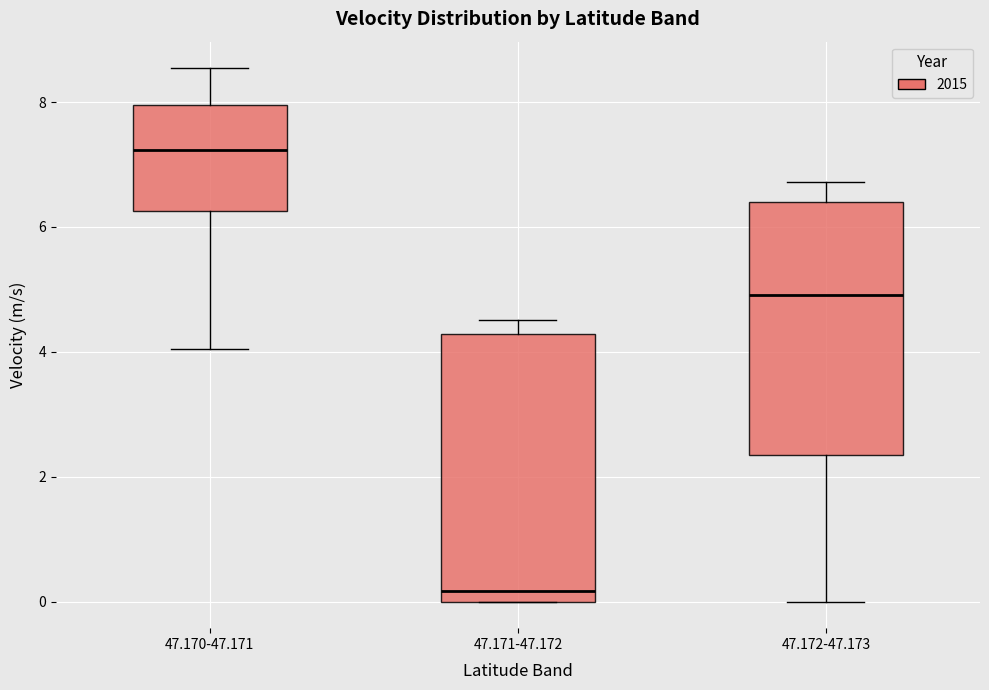

Reading left to right, transcribe this box plot: for each box, give where its median line is, the range the box spans, and where its two whiskers end, as read against the y-axis. The values are not printed on the chart, so give them approximately, as read against the axis.

47.170-47.171: median 7.2, box 6.2 to 8.0, whiskers 4.0 to 8.6
47.171-47.172: median 0.2, box 0.0 to 4.2, whiskers 0.0 to 4.6
47.172-47.173: median 5.0, box 2.4 to 6.4, whiskers 0.0 to 6.8